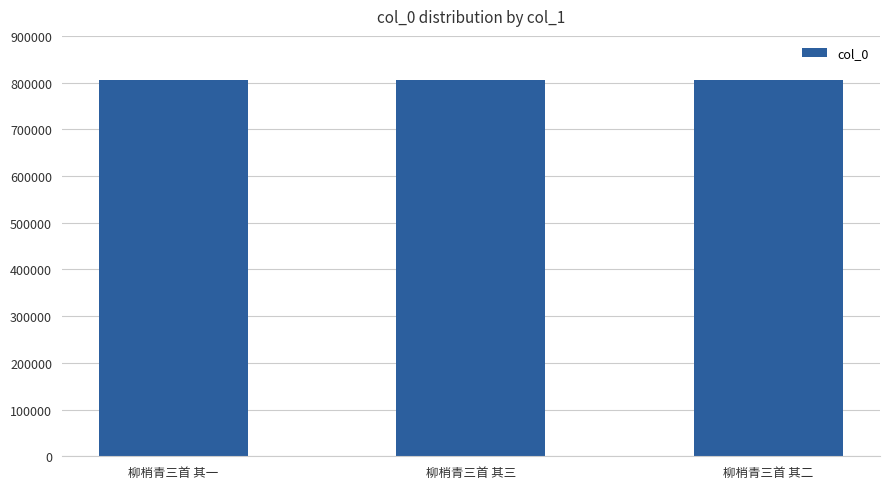

What is the value of the 2nd bar from the left?

805710